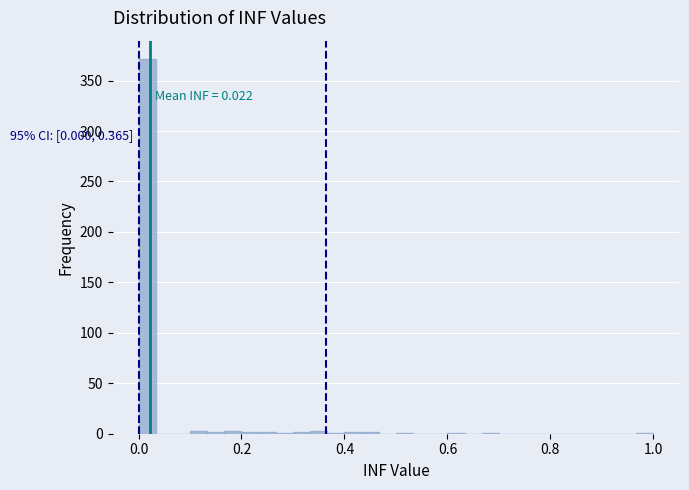

Read against the x-axis, roughly where is the centre of the tallest bar?

0.02